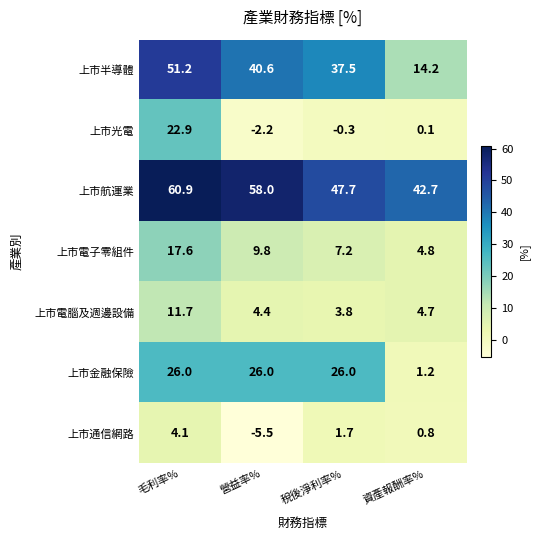

At how many categories does at least one series exceed 44?

3